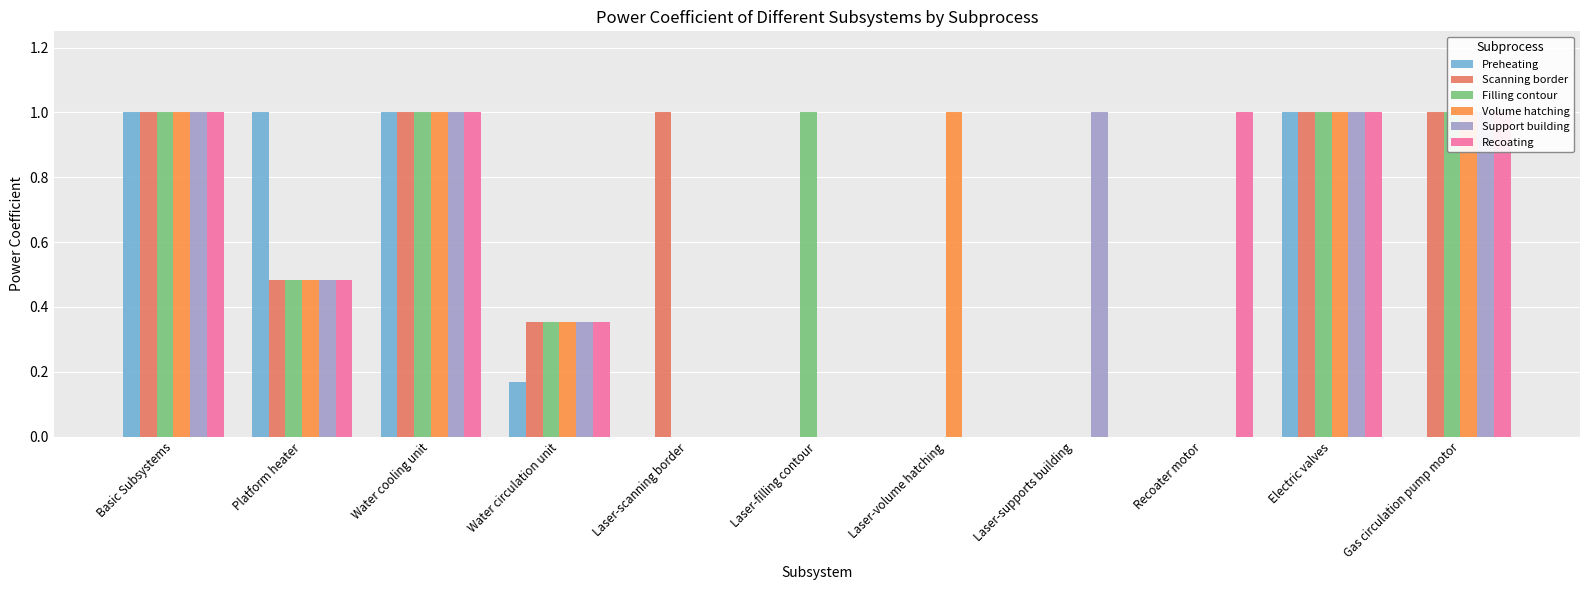

What is the sum of all Recoating values?

5.8